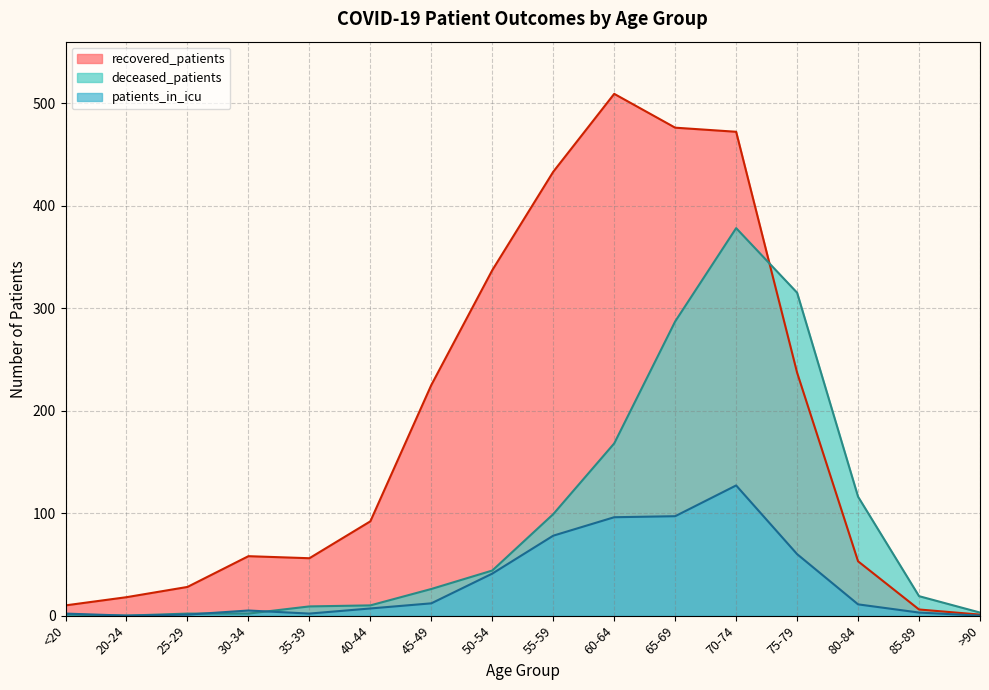

What is the total value across all series at 70-74?

977